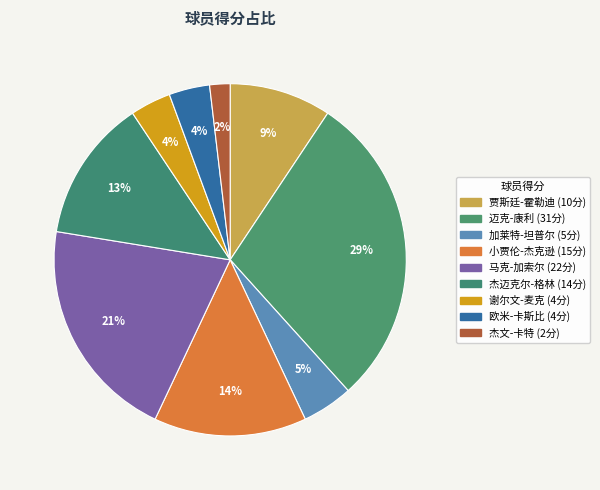

How many slices are in this pie chart?

9